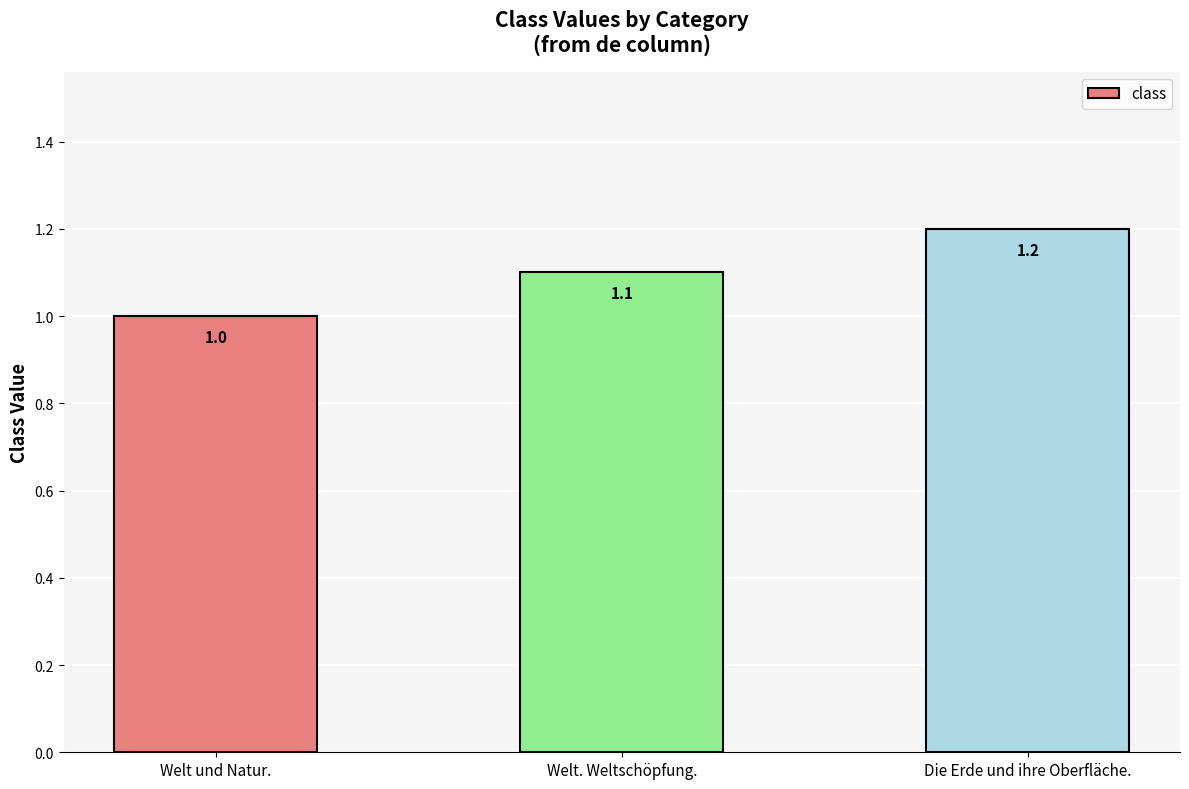

What is the difference between the values at Welt und Natur. and Welt. Weltschöpfung.?

0.1